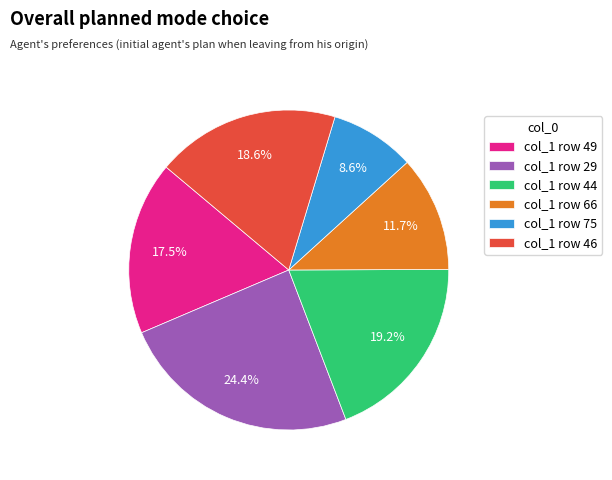

Which has a higher value, col_1 row 46 or col_1 row 75?

col_1 row 46